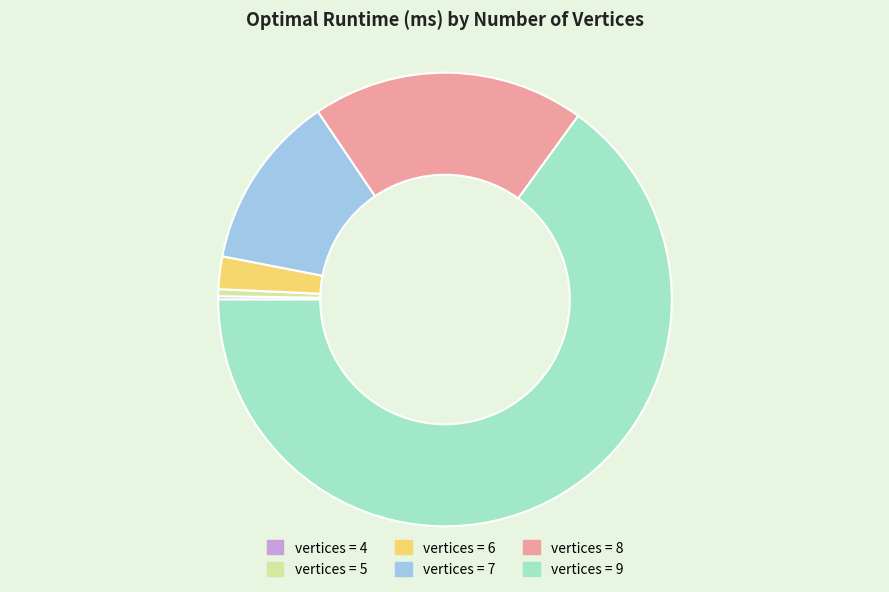

Is there any slice that represents more than half of the pie?

Yes